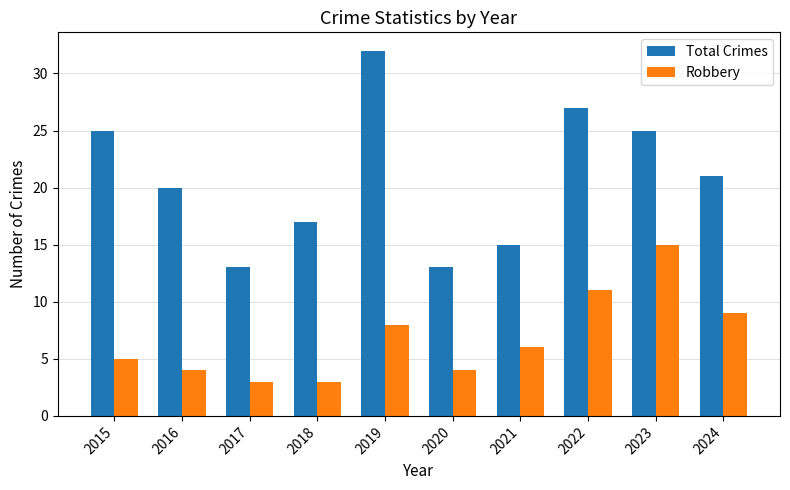

The value of Robbery at 2021 is 6. True or false?

True